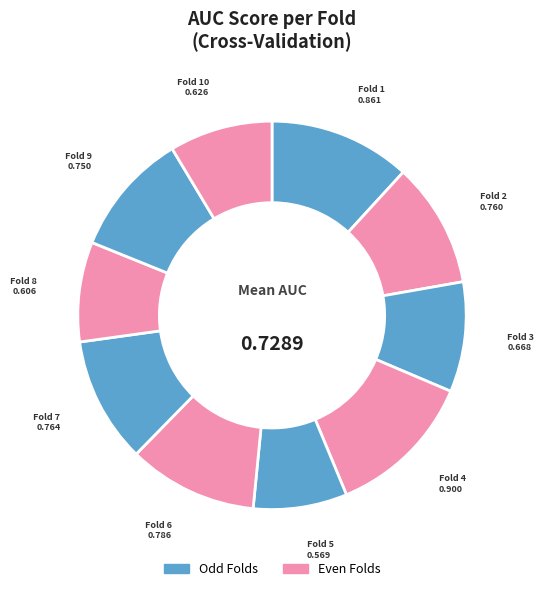

How many slices are in this pie chart?

10